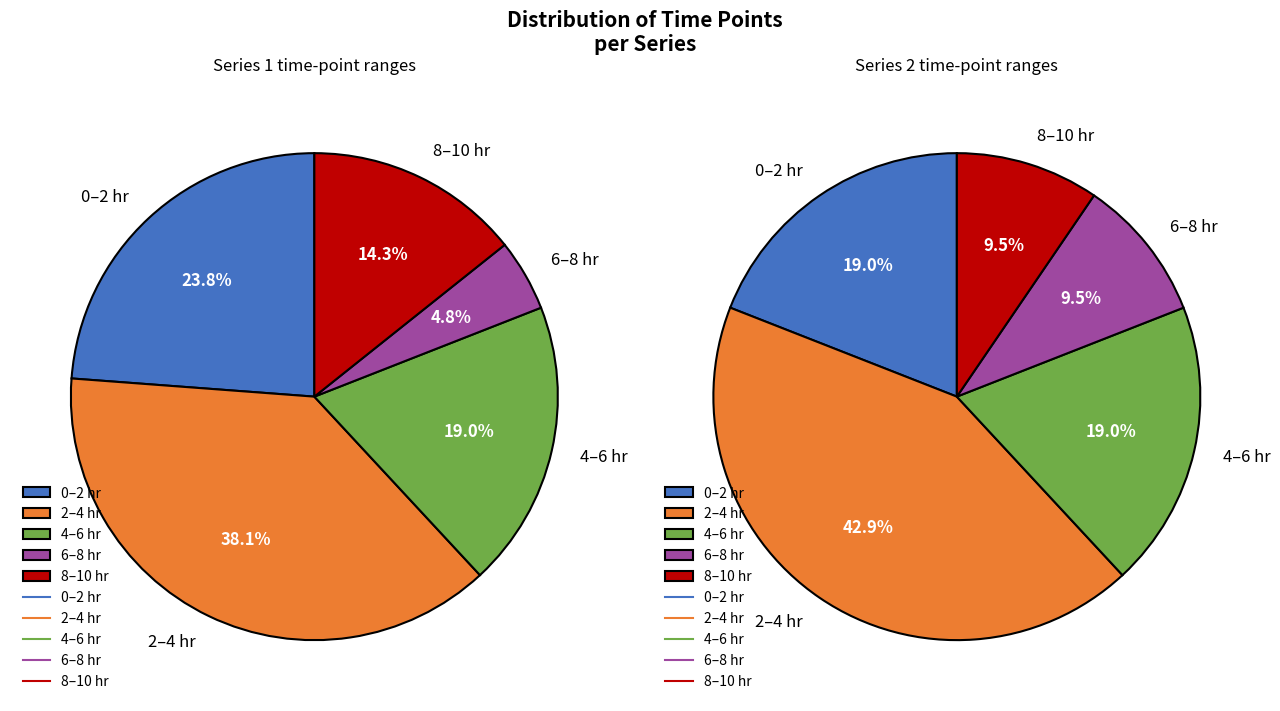

Is 18 the majority of the pie?

No